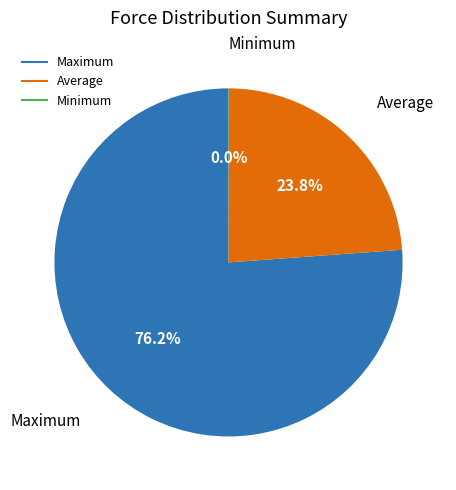

Which slice represents more than half of the pie?

Maximum